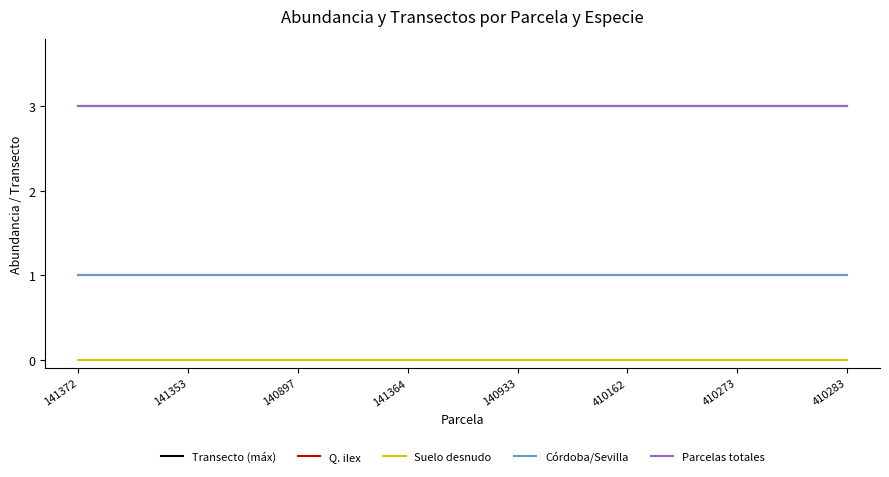

Does the chart display data point markers on the line(s)?

No